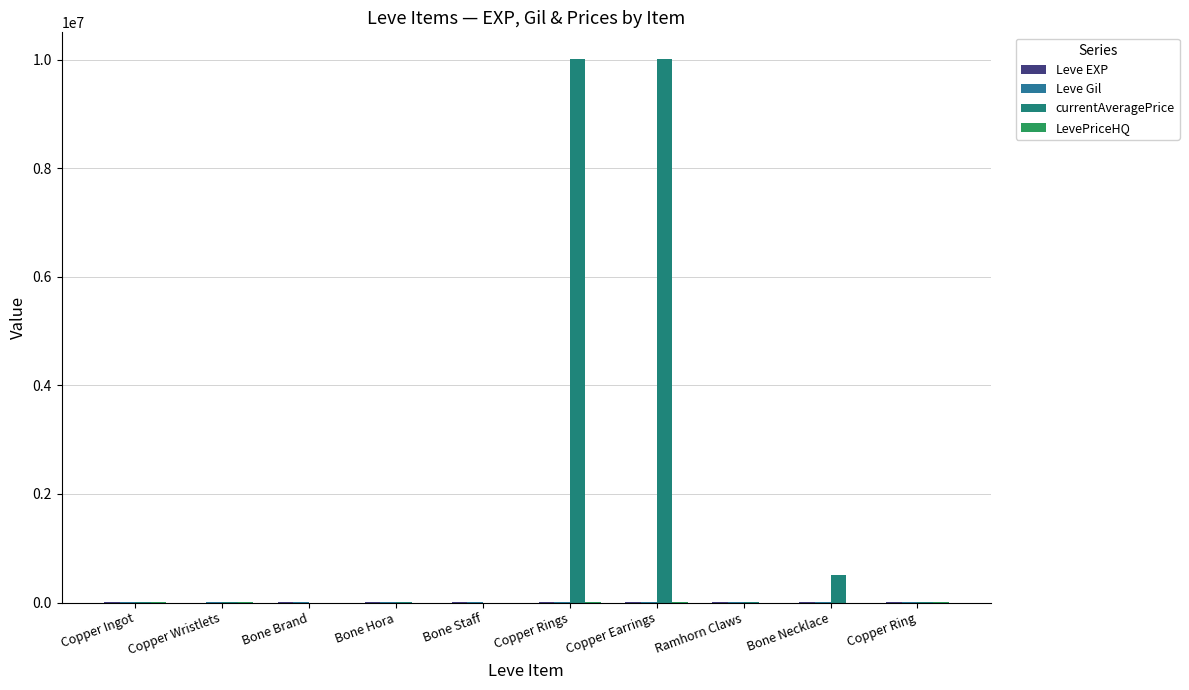

Which has a higher value, Bone Necklace or Copper Ring?

Copper Ring